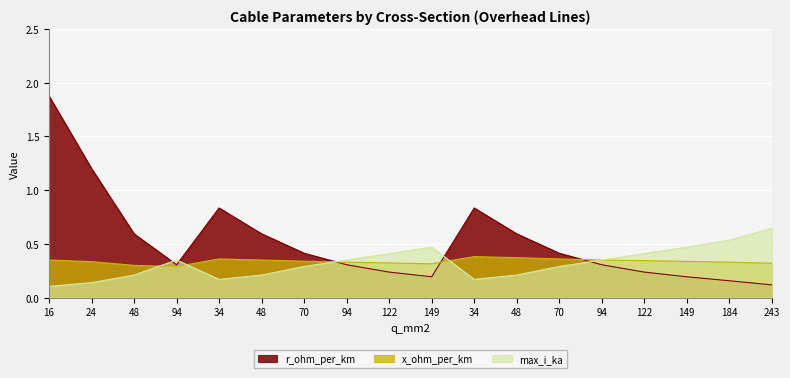

Which series has the largest total across all categories?

r_ohm_per_km